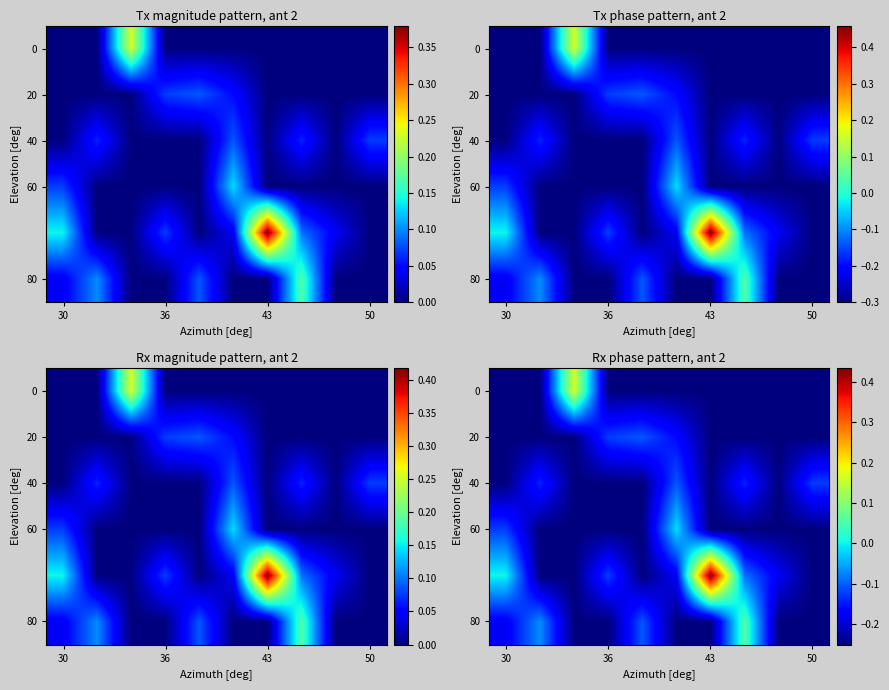

At which category is the sum across all series the highest?

43